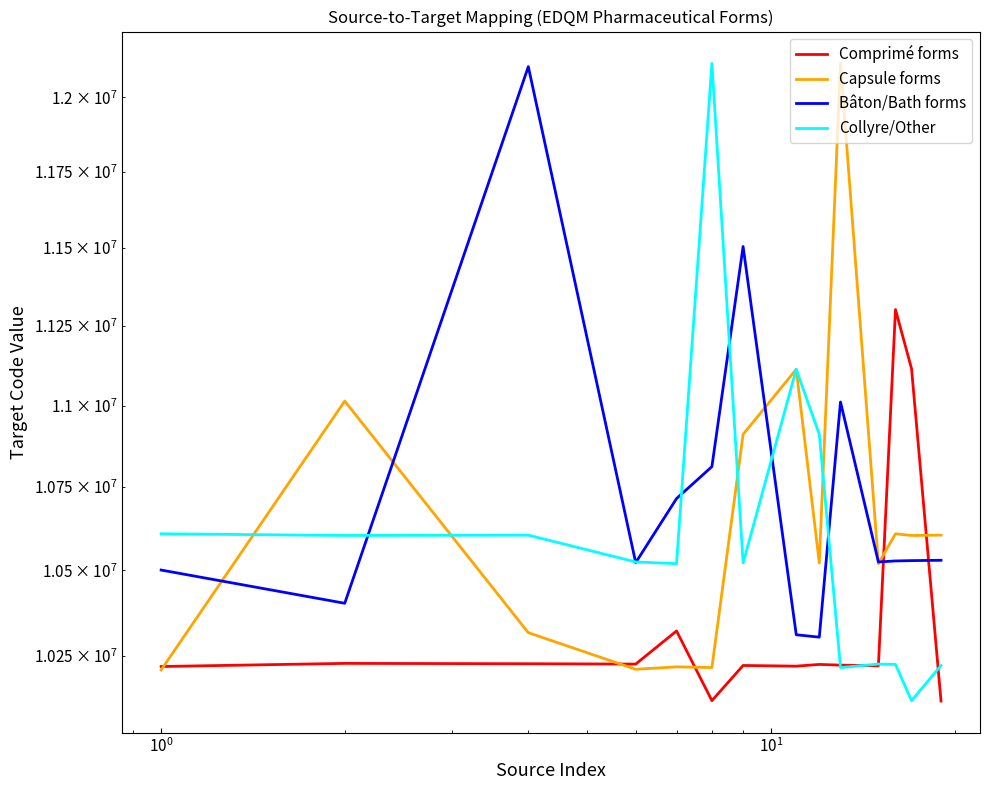

What is the label of the 3rd point from the left?

$\mathdefault{10^{0}}$